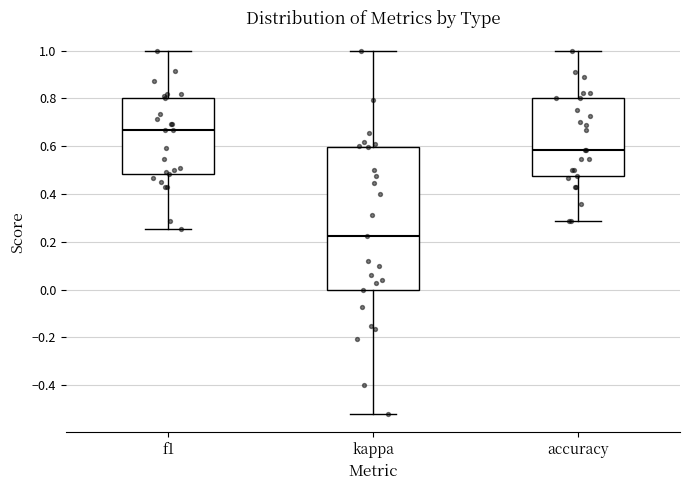

Which box's median line is the highest?

f1